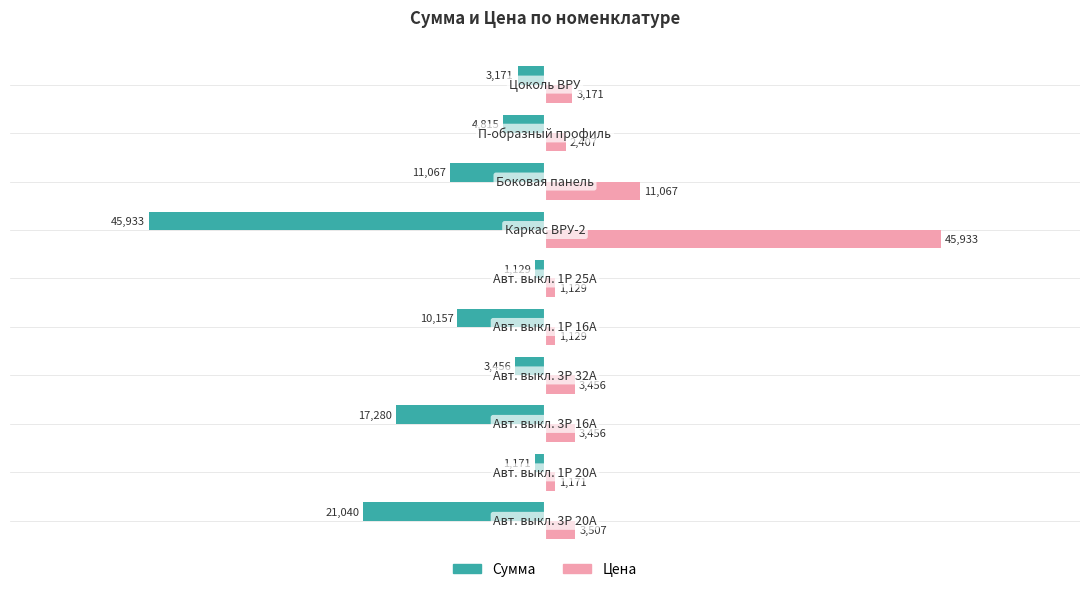

What is the minimum value shown in the chart?

-45933.3